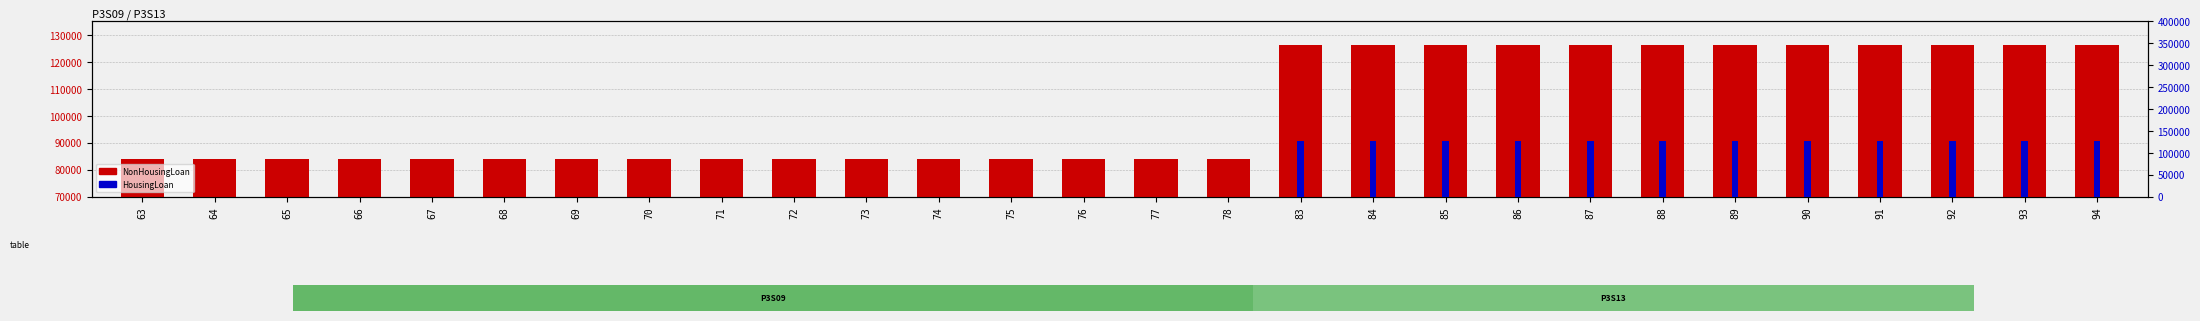

Between 69 and 84, which is larger?

84